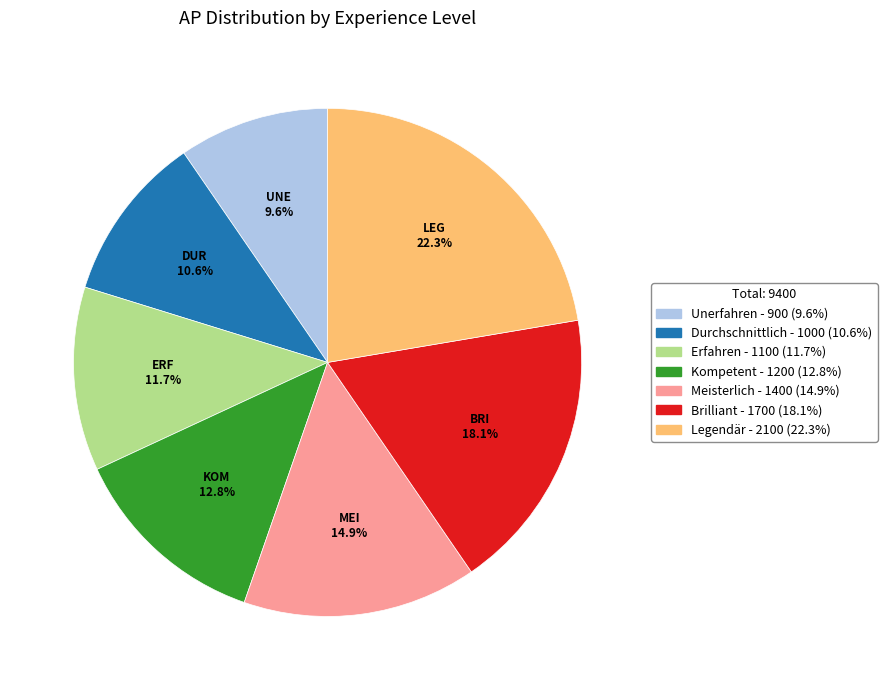

Which category has the biggest portion of the pie?

Legendär